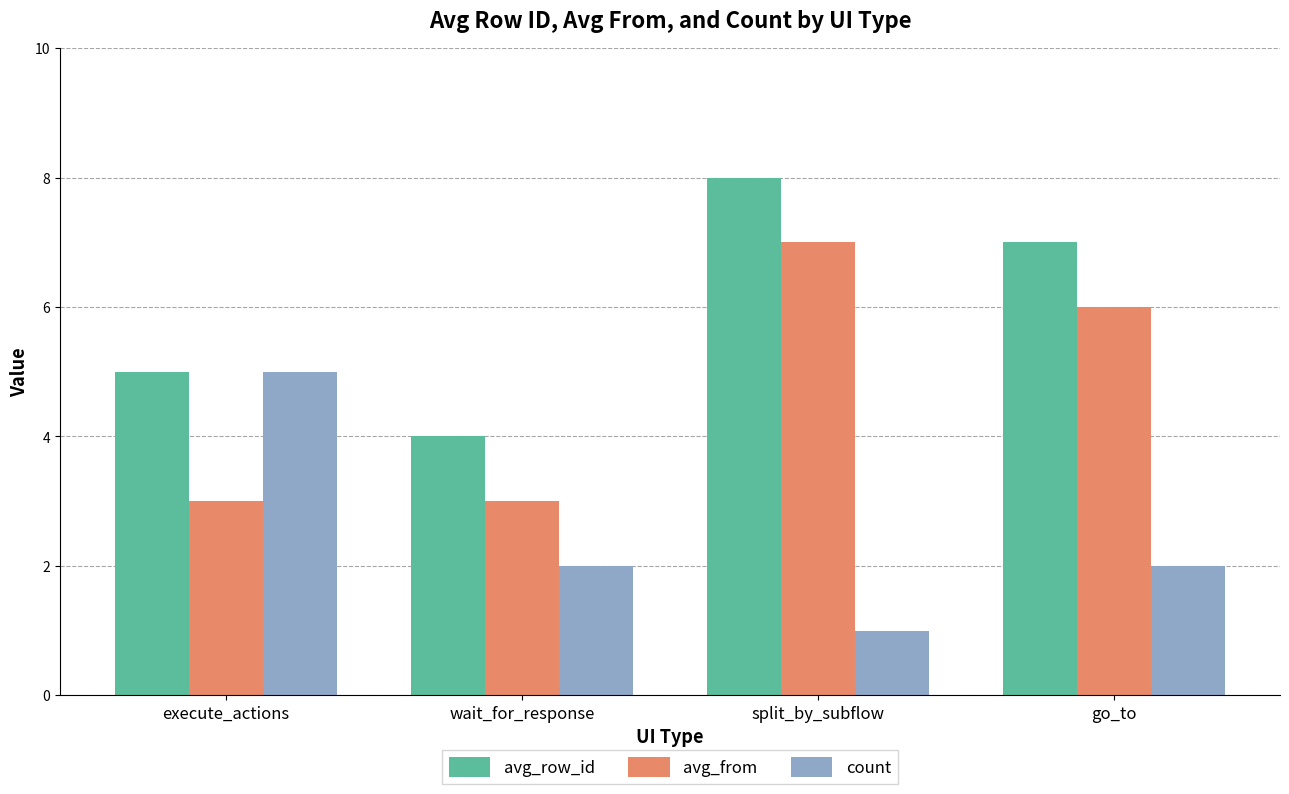

What is the difference between the second highest and minimum values in the avg_row_id series?

3